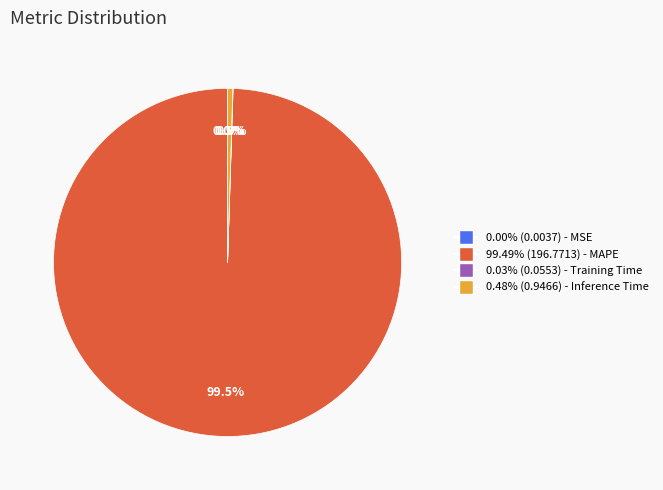

Does any single category account for the majority?

Yes